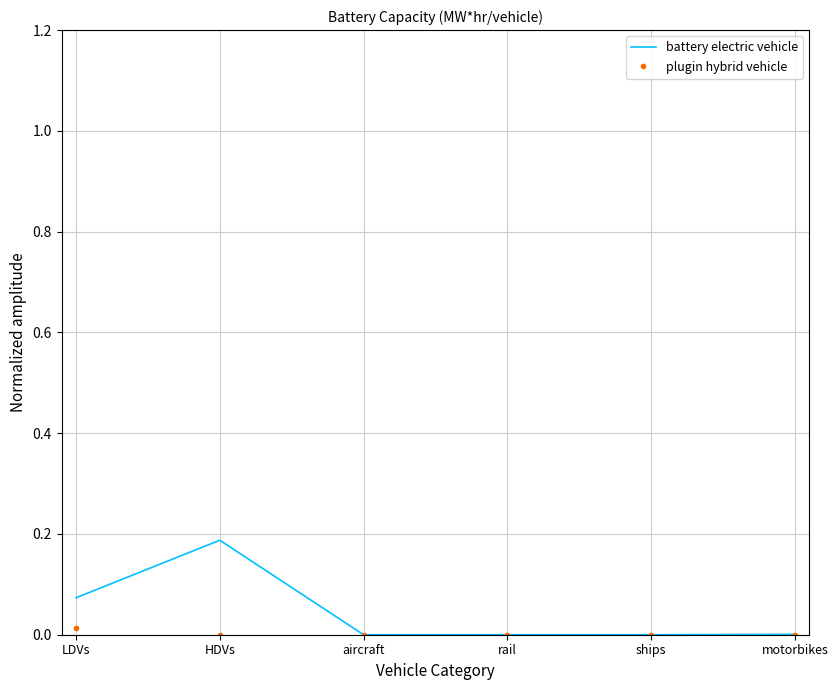

Rank the series at LDVs from highest to lowest value.

battery electric vehicle, plugin hybrid vehicle